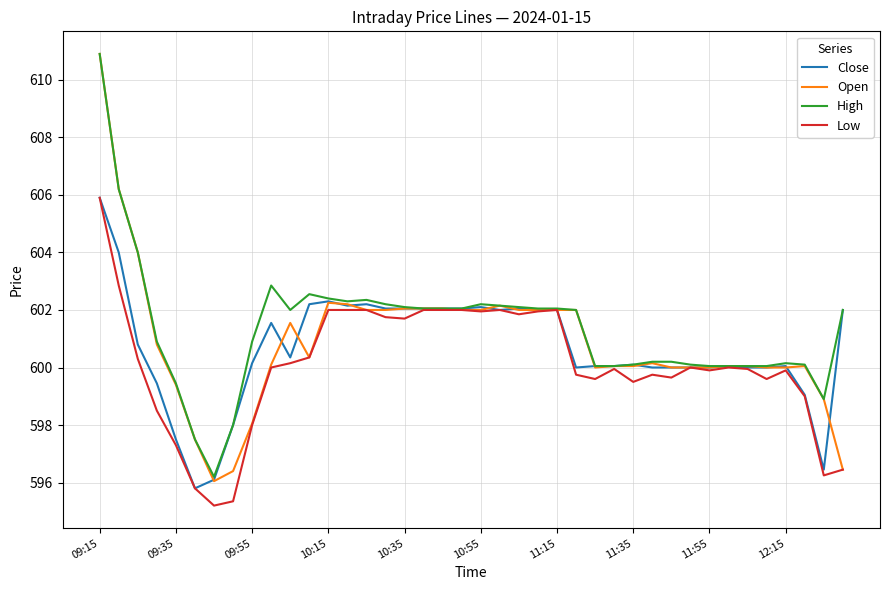

What is the highest value of the Open series?

610.9